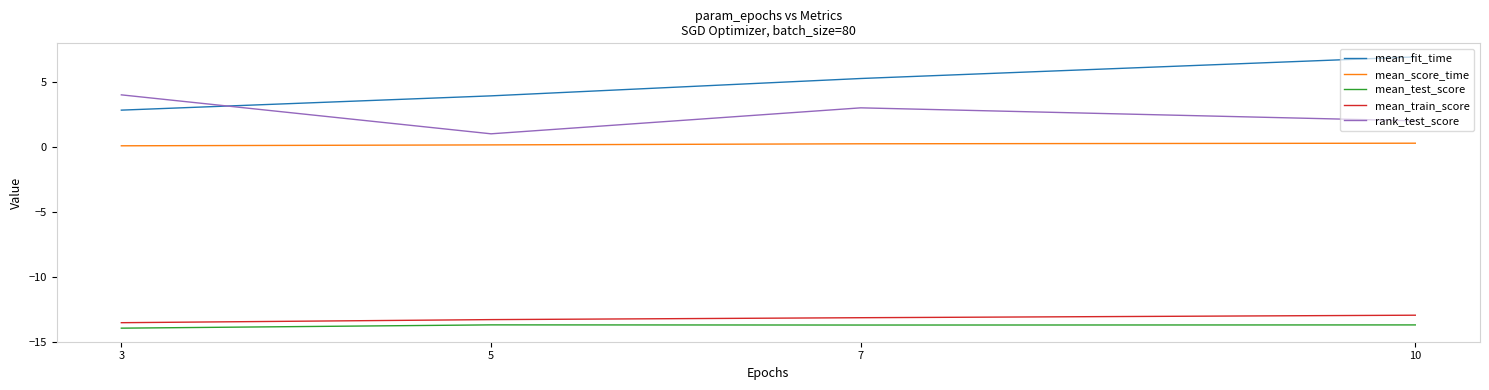

How many interior local valleys does the rank_test_score series have?

1